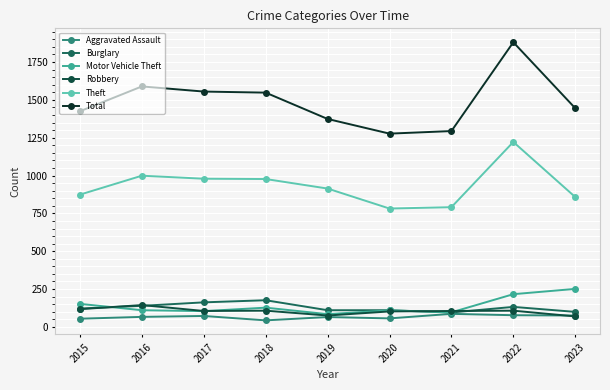

Is this an area chart (filled region under the line)?

No